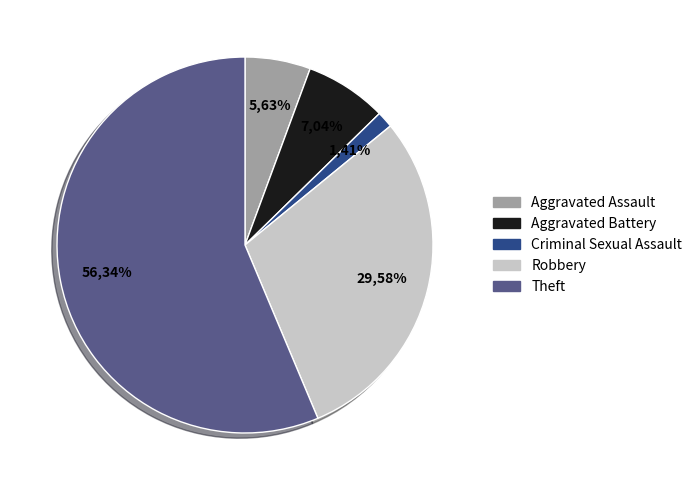

To the nearest percent, what percentage of the pie is Aggravated Battery?

7%